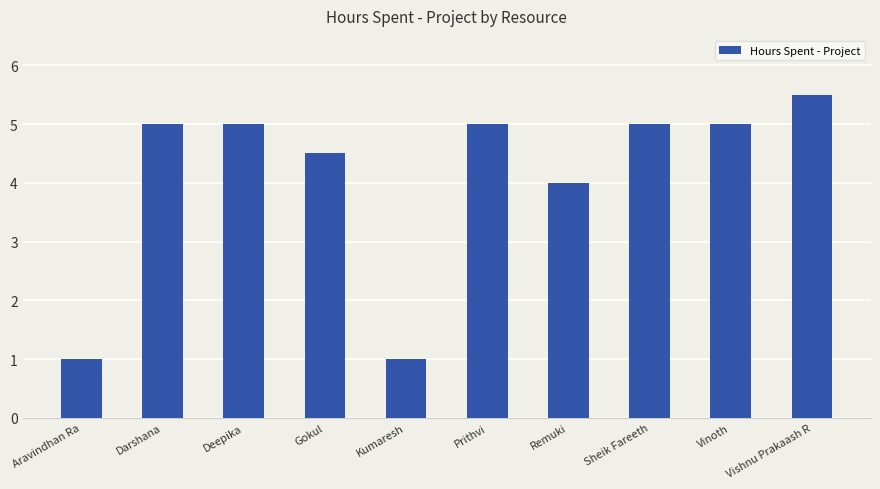

Is it true that the value at Vinoth is 5.0?

True